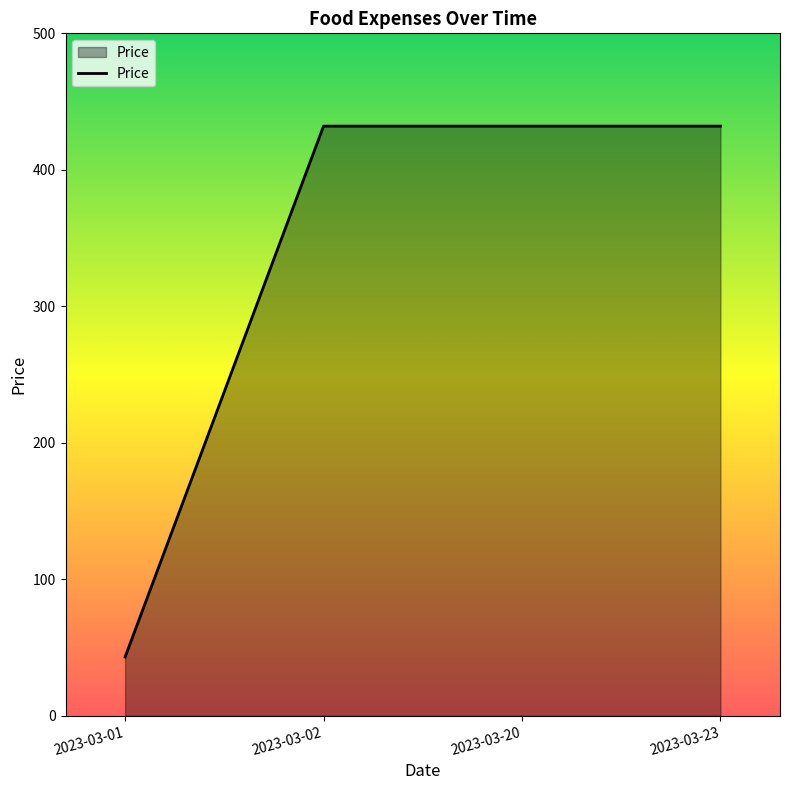

True or false: the data shows 432 at 2023-03-20.

True